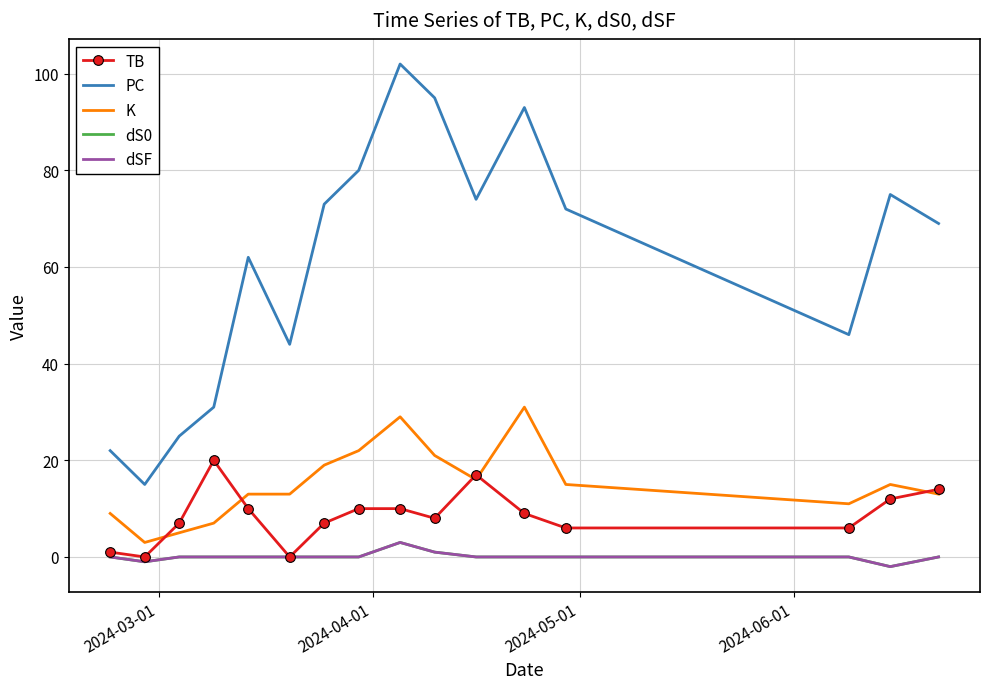

Rank the series by their maximum value, from highest to lowest.

PC, K, TB, dS0, dSF